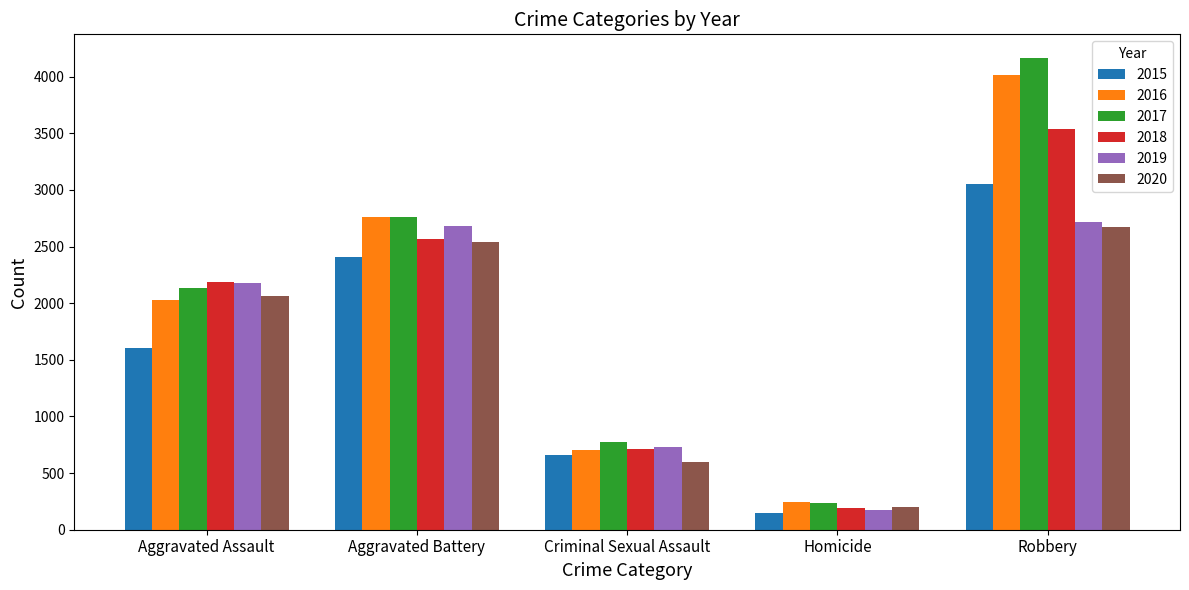

What are all the series names shown in the legend?

2015, 2016, 2017, 2018, 2019, 2020